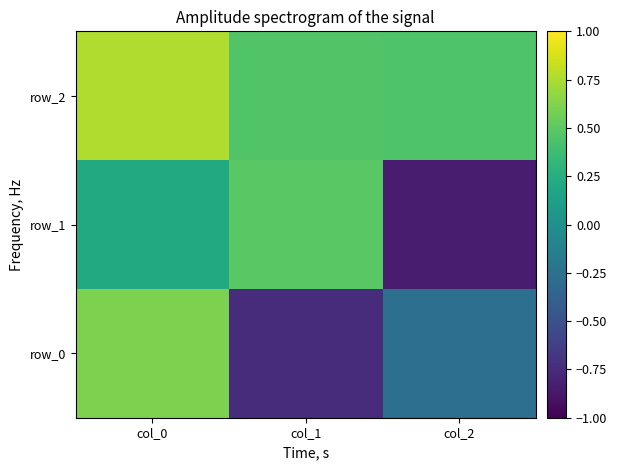

Is it true that row_0 equals -1.0 at col_1?

False